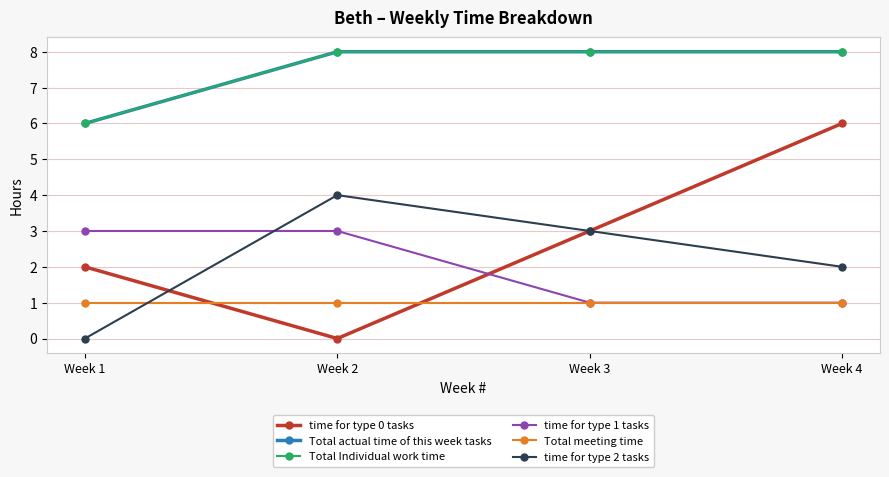

Is this an area chart (filled region under the line)?

No